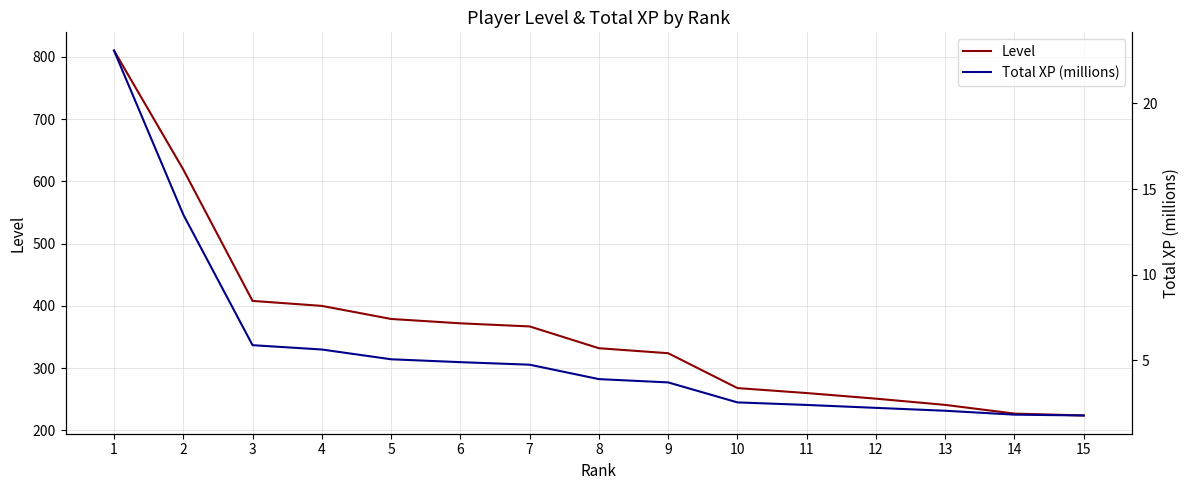

Reading left to right, extract all data points from this chart.

Level: 1=810.0	2=619.0	3=408.0	4=400.0	5=379.0	6=372.0	7=367.0	8=332.0	9=324.0	10=268.0	11=260.0	12=251.0	13=241.0	14=227.0	15=224.0
Total XP (millions): 1=23.1	2=13.5	3=5.9	4=5.6	5=5.1	6=4.9	7=4.8	8=3.9	9=3.7	10=2.6	11=2.4	12=2.2	13=2.1	14=1.8	15=1.8